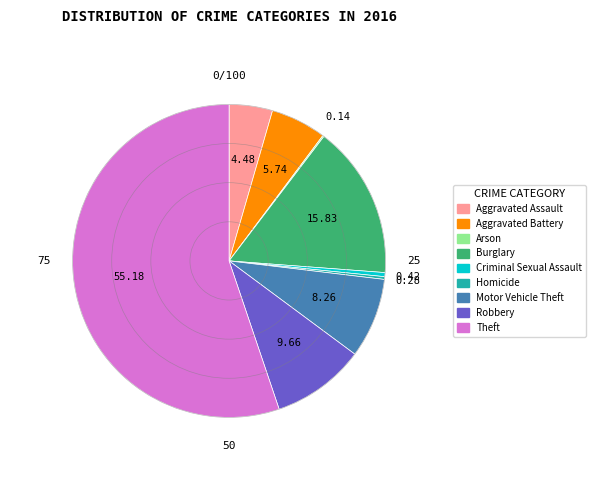

Does Aggravated Assault account for over 50% of the chart?

No